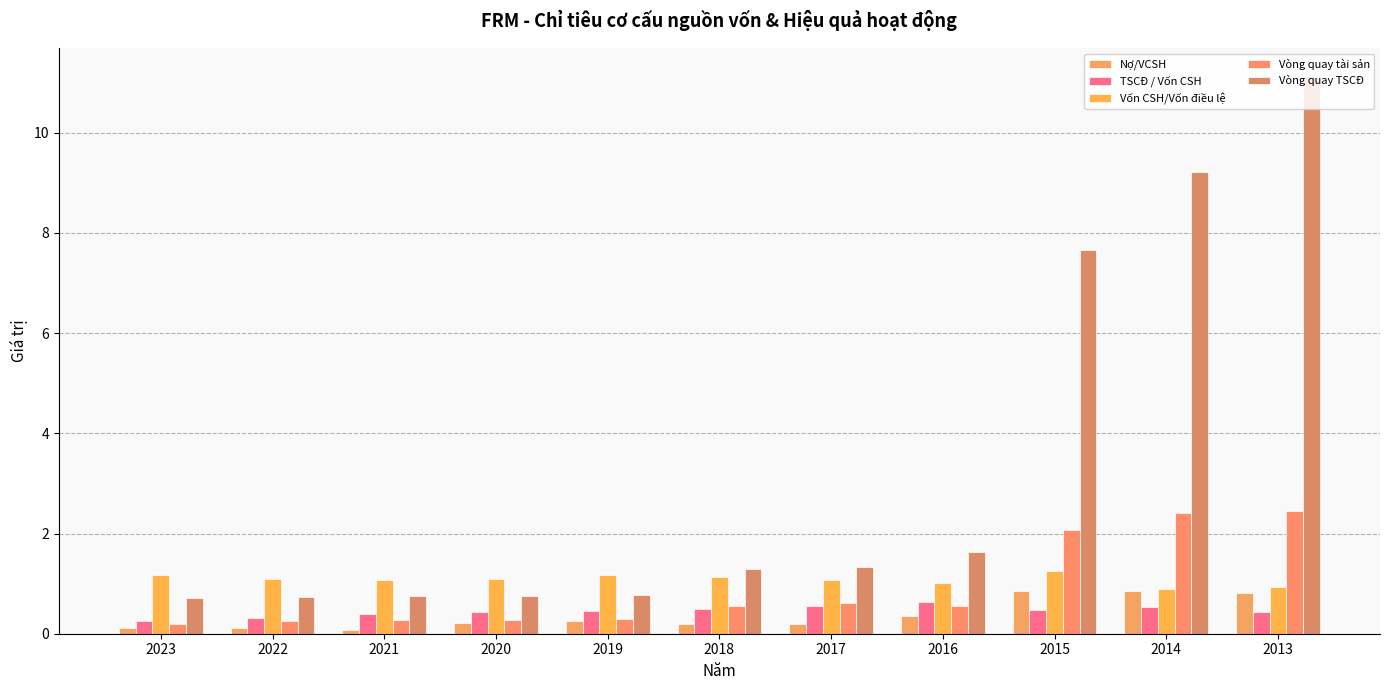

Rank the series by their maximum value, from lowest to highest.

TSCĐ / Vốn CSH, Nợ/VCSH, Vốn CSH/Vốn điều lệ, Vòng quay tài sản, Vòng quay TSCĐ